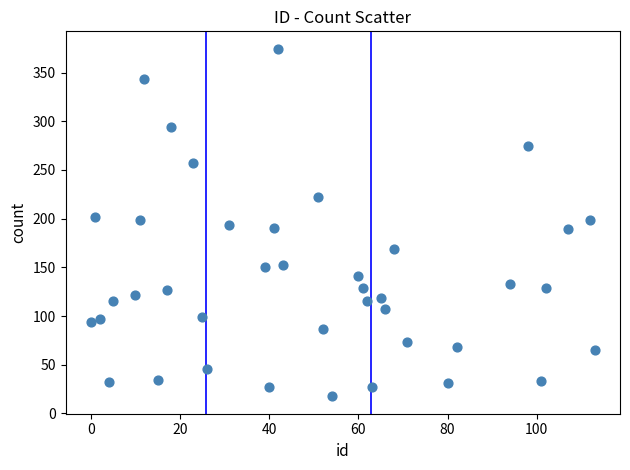

What is the range of X values (max minus min)?

113.0